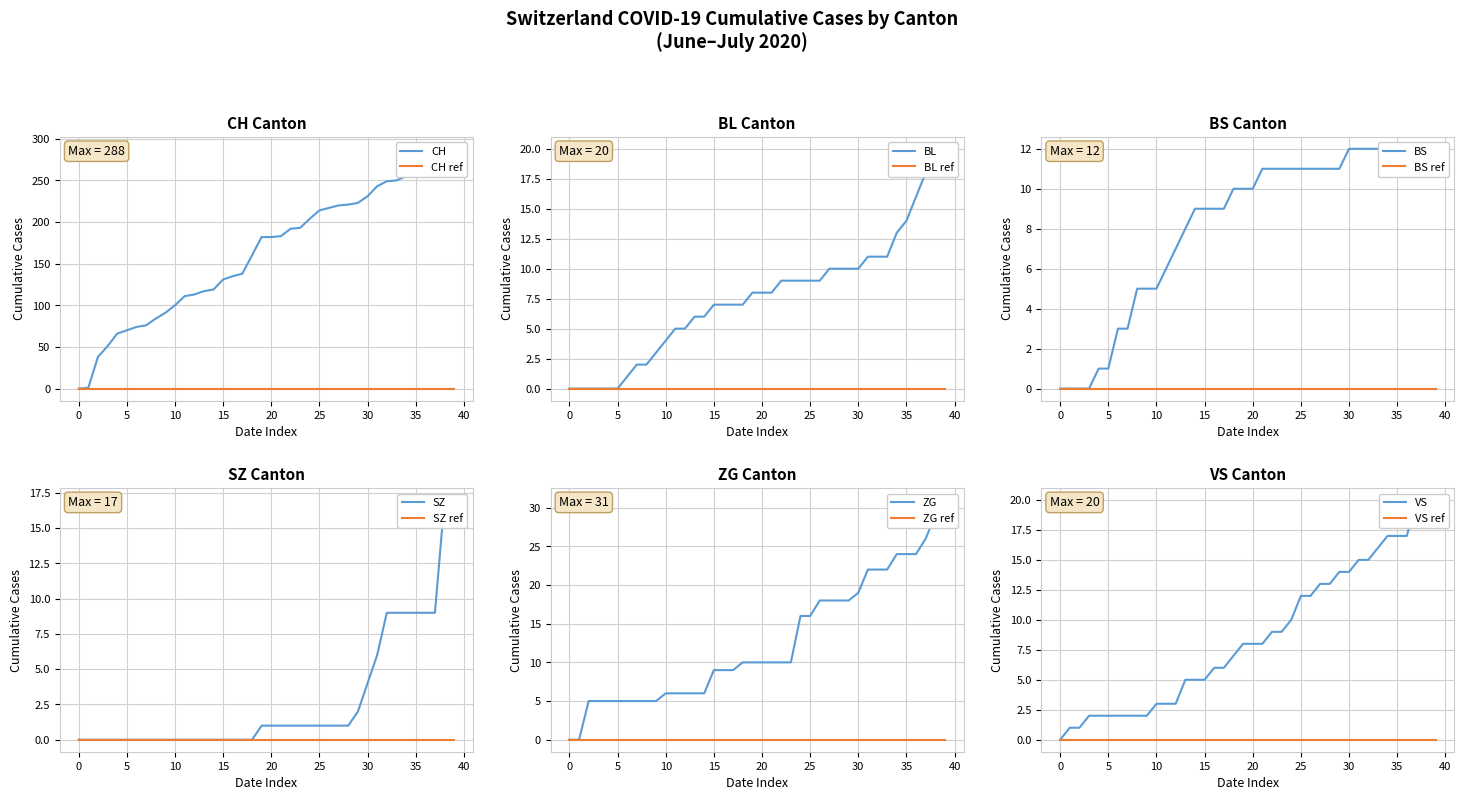

Between 2020-06-15 and 2020-06-24, which series saw the biggest shift?

CH